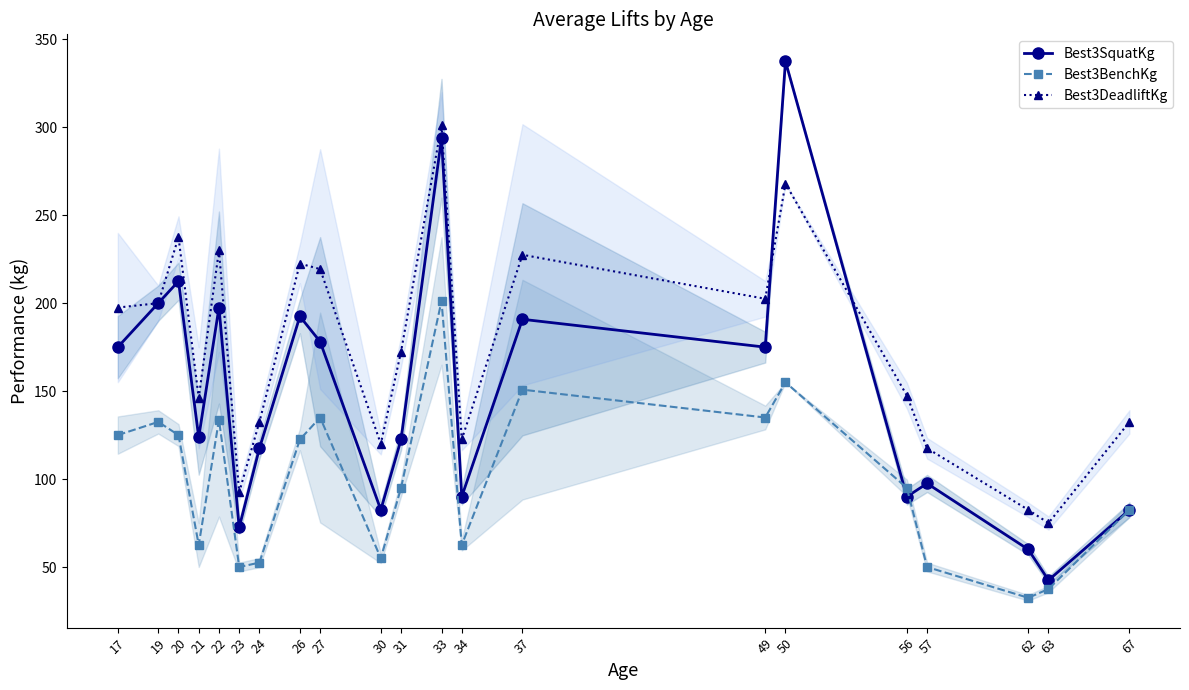

Read the Best3BenchKg value at 57.

50.0